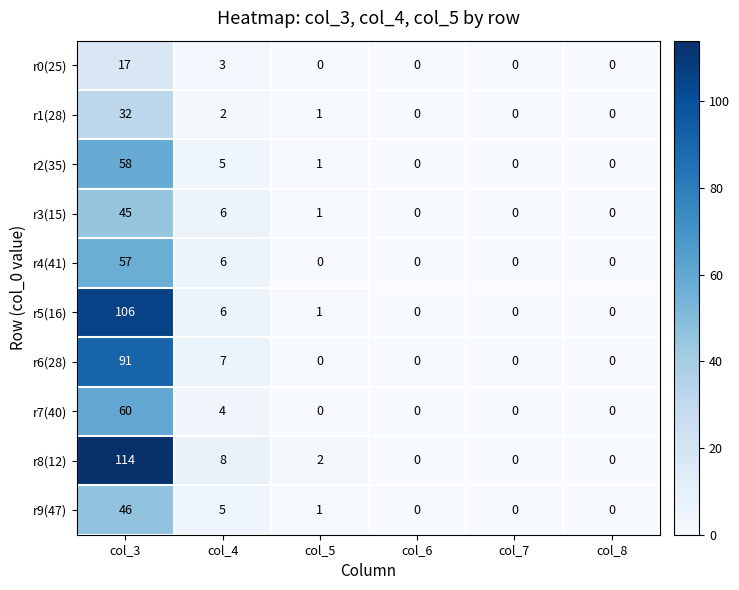

Which series has the widest spread of values?

r8(12)